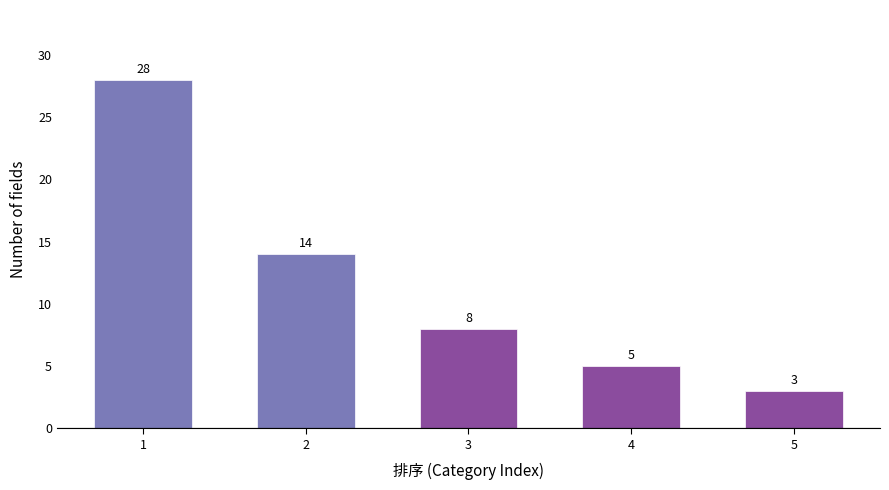

Reading right to left, what are all the values shown in this chart?

3	5	8	14	28